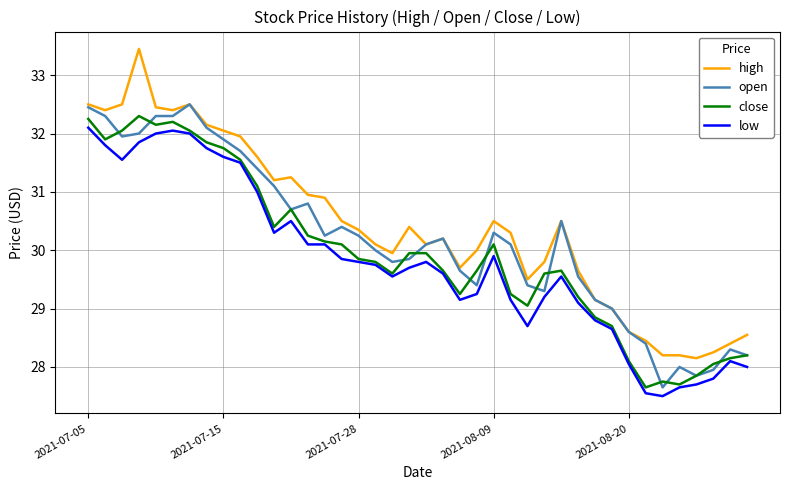

What is the maximum value shown in the chart?

33.5